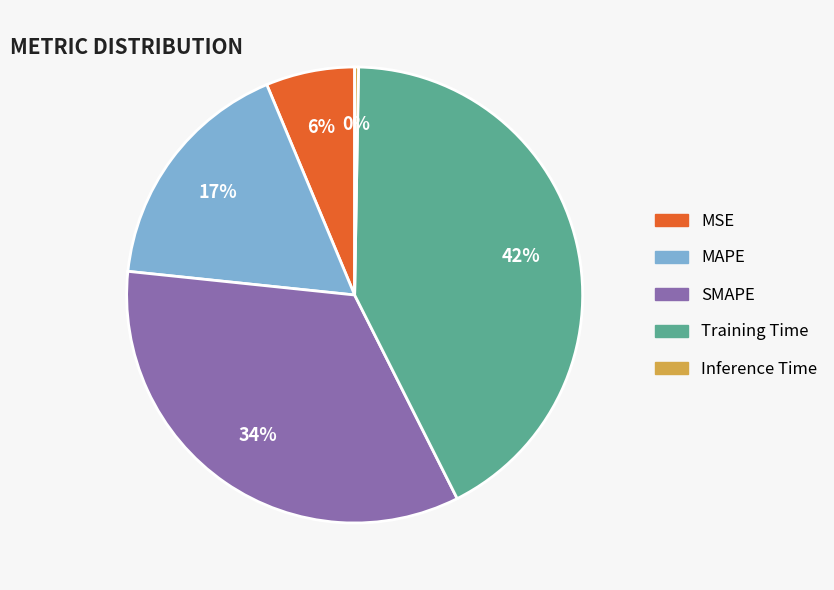

The Training Time slice represents 28% of the pie. True or false?

False